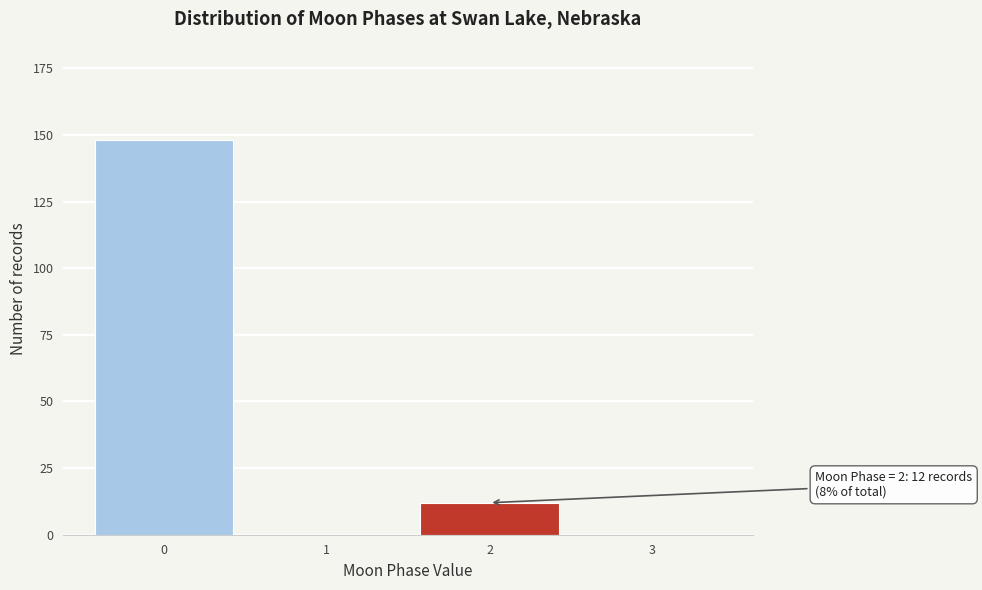

Reading right to left, transcribe all the data shown in this chart.

3=0	2=12	1=0	0=148